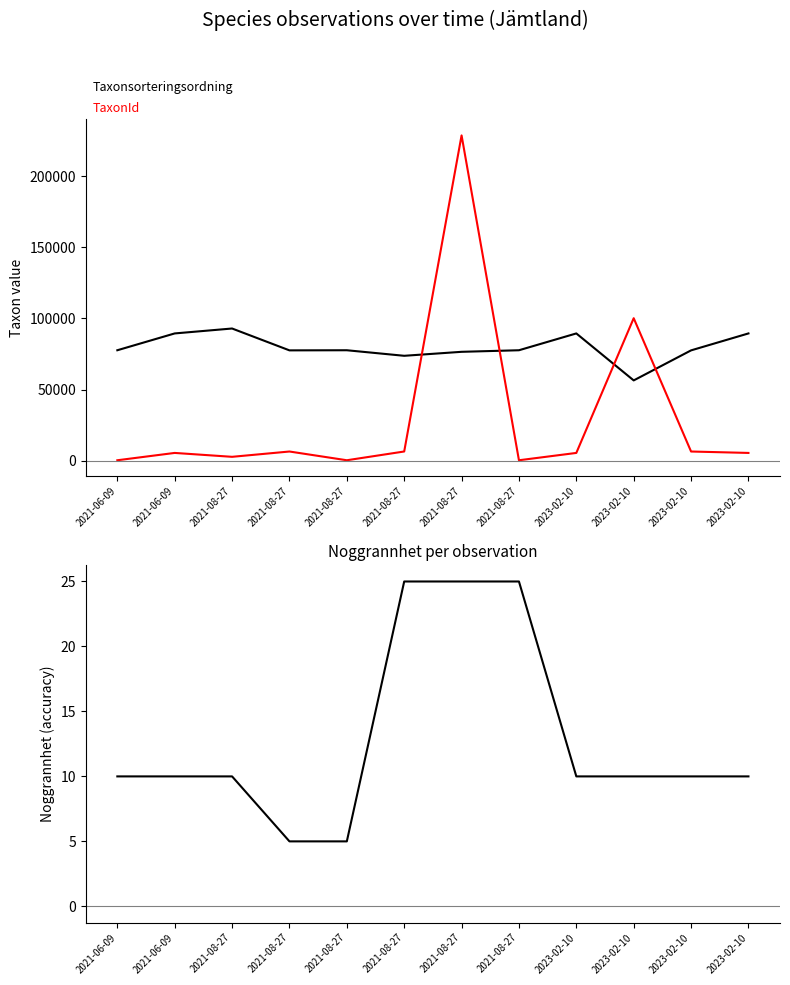

In TaxonId, how many points are higher than both neighbors (excluding endpoints)?

4